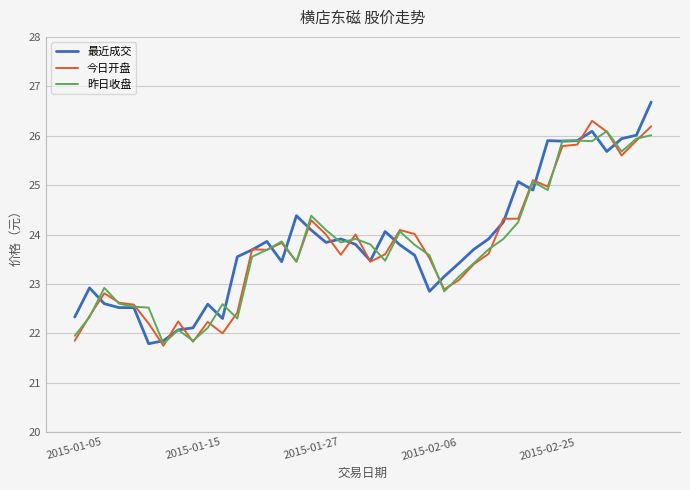

What is the greatest value displayed?

26.7